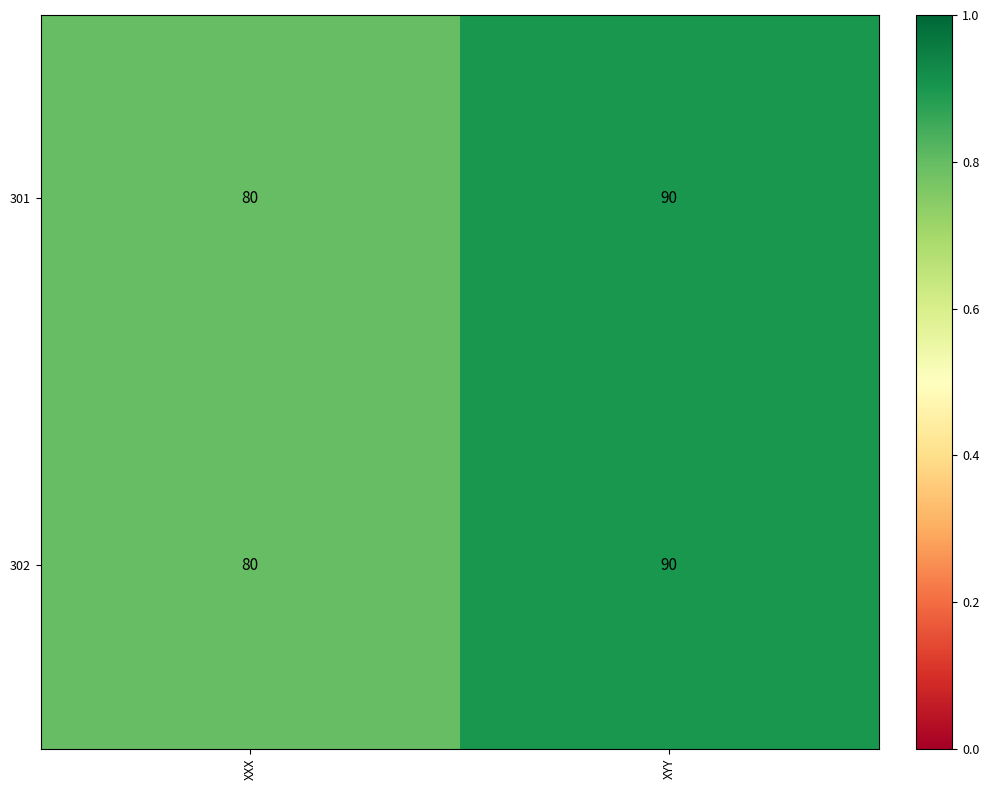

Read the 302 value at XYY, to the nearest 5.

90